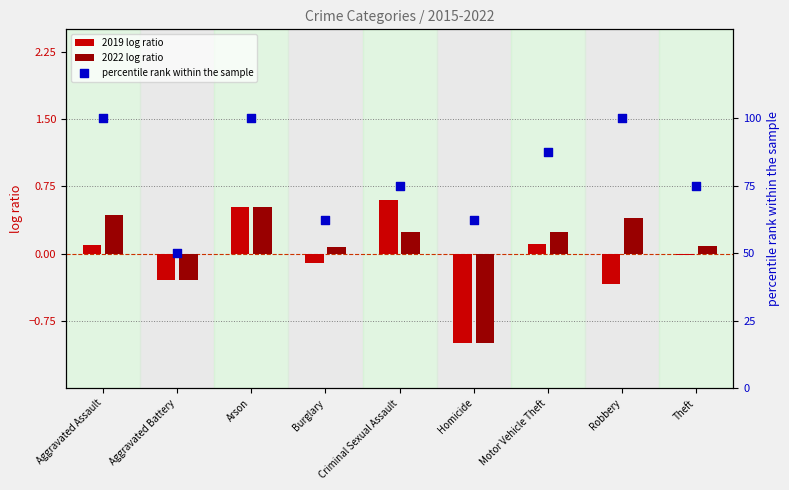

At how many categories does at least one series exceed 8?

9